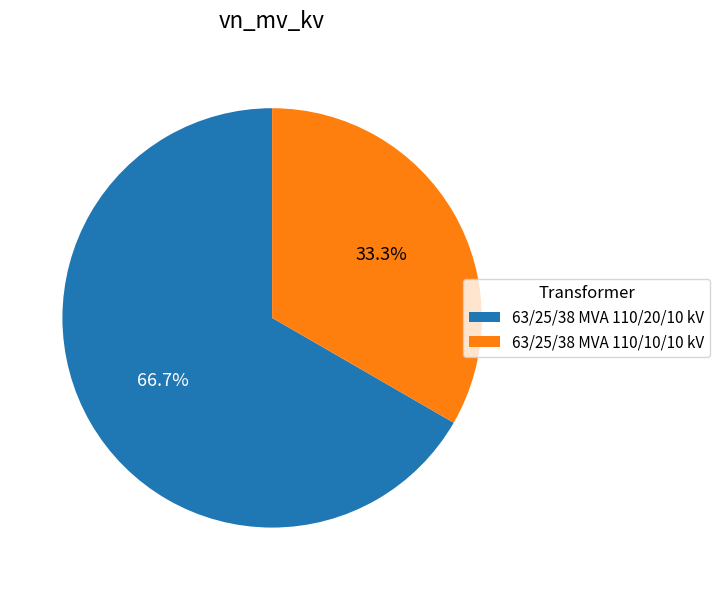

Count the number of slices in the pie.

2